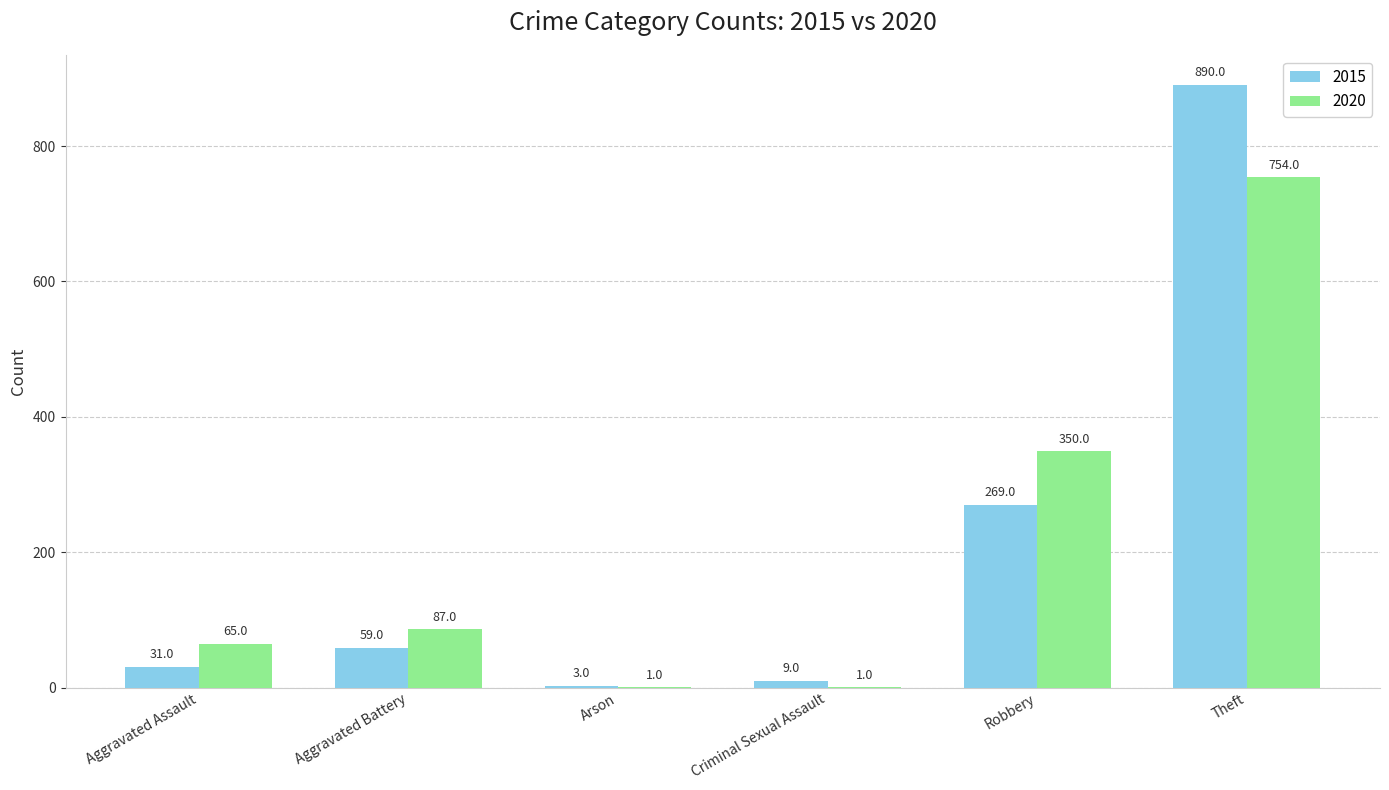

What is the sum of the 2015 values at Aggravated Assault and Arson?

34